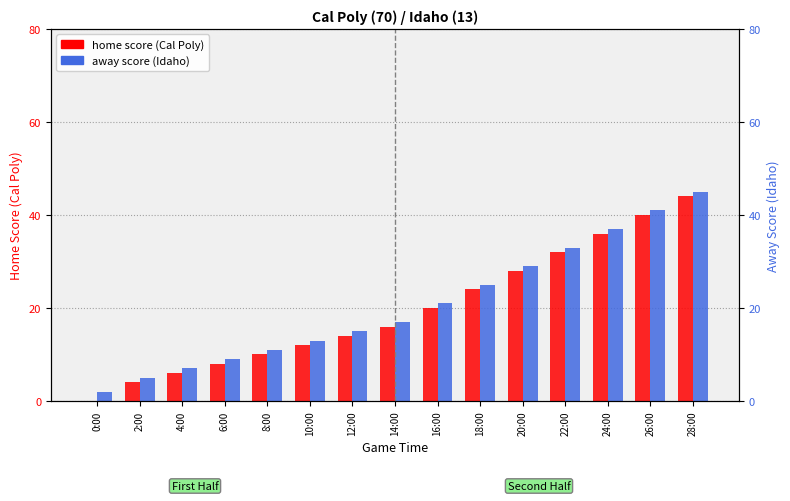

Which series changed the most between 12:00 and 26:00?

home score (Cal Poly)